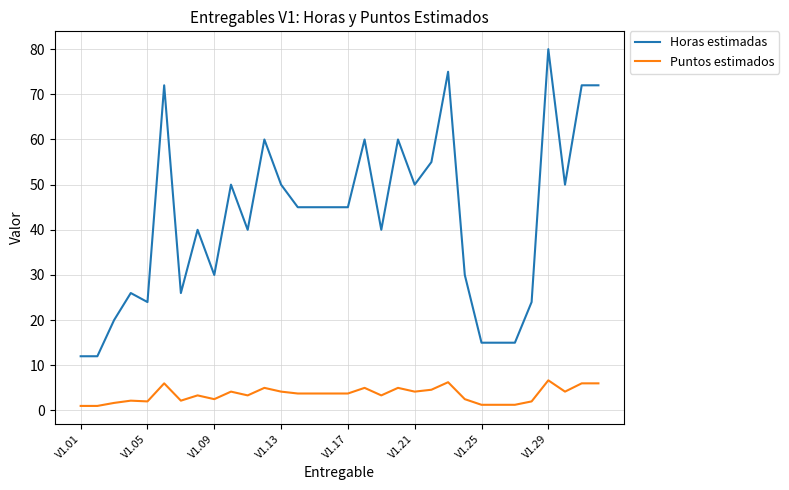

At how many categories does at least one series exceed 37?

20